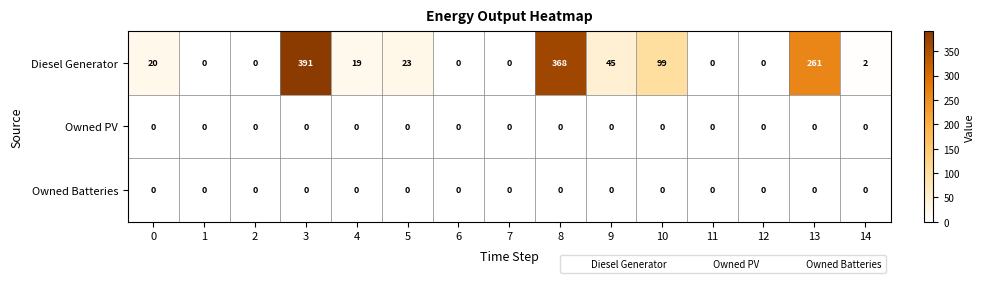

What is the spread (max minus min) of values at 5?

23